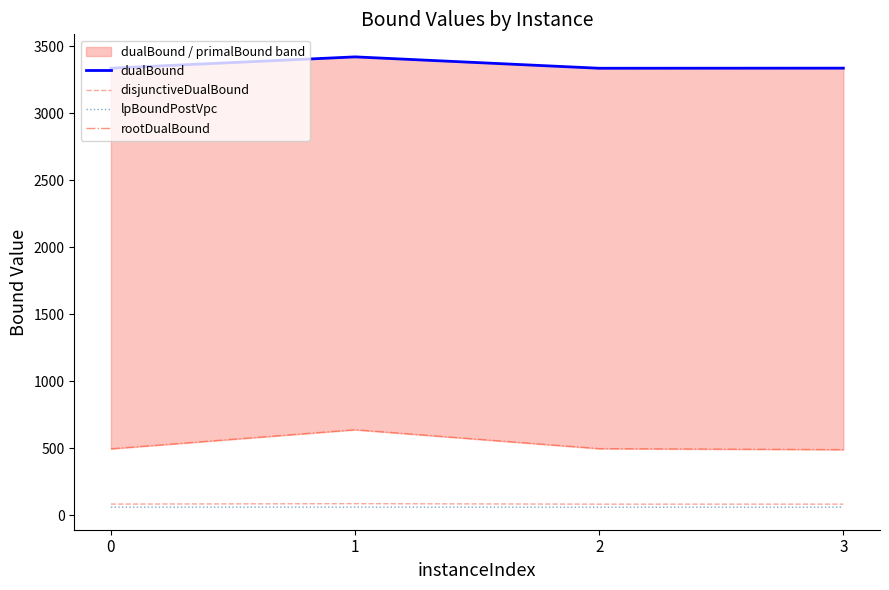

What is the sum of the dualBound values at 3 and 2?

6671.7